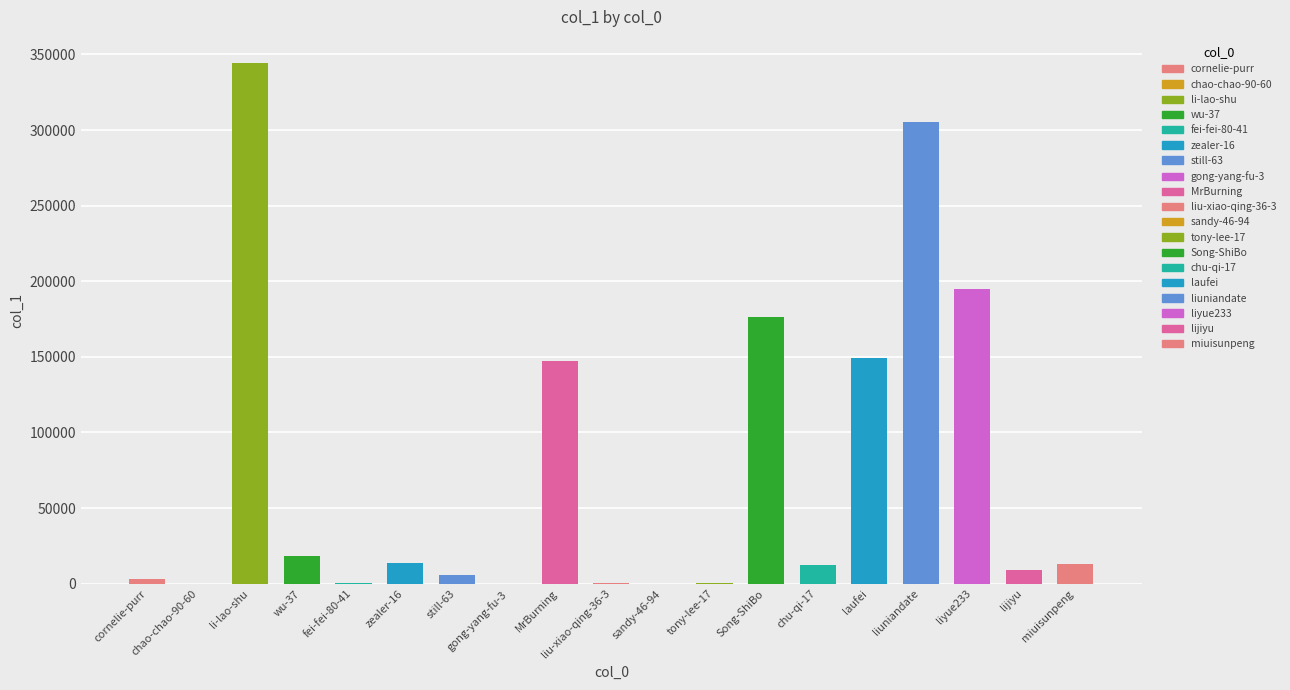

What is the average value?

73386